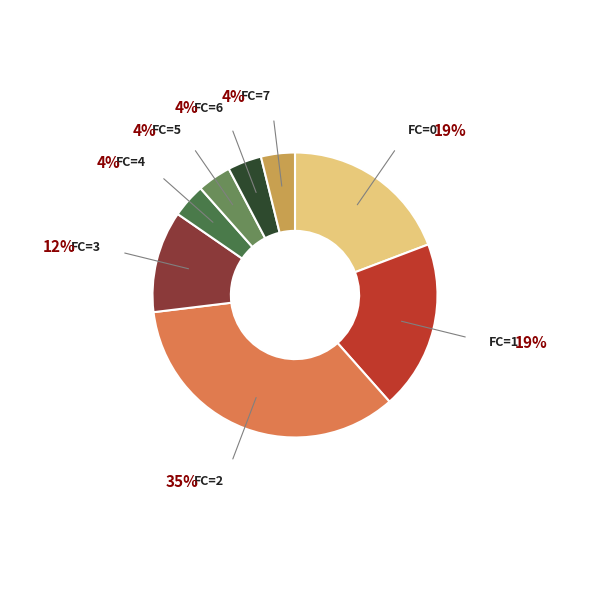

Is there a majority slice in this chart?

No